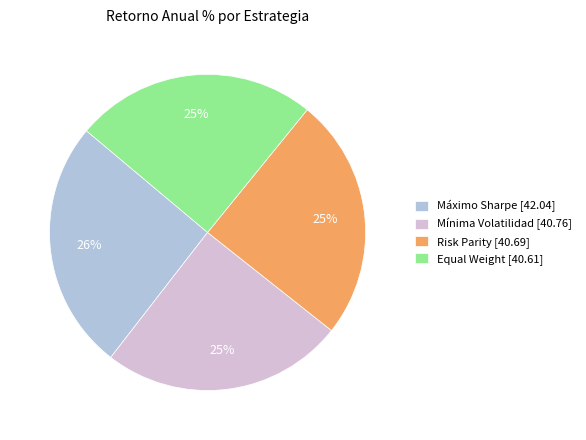

Is there any slice that represents more than half of the pie?

No